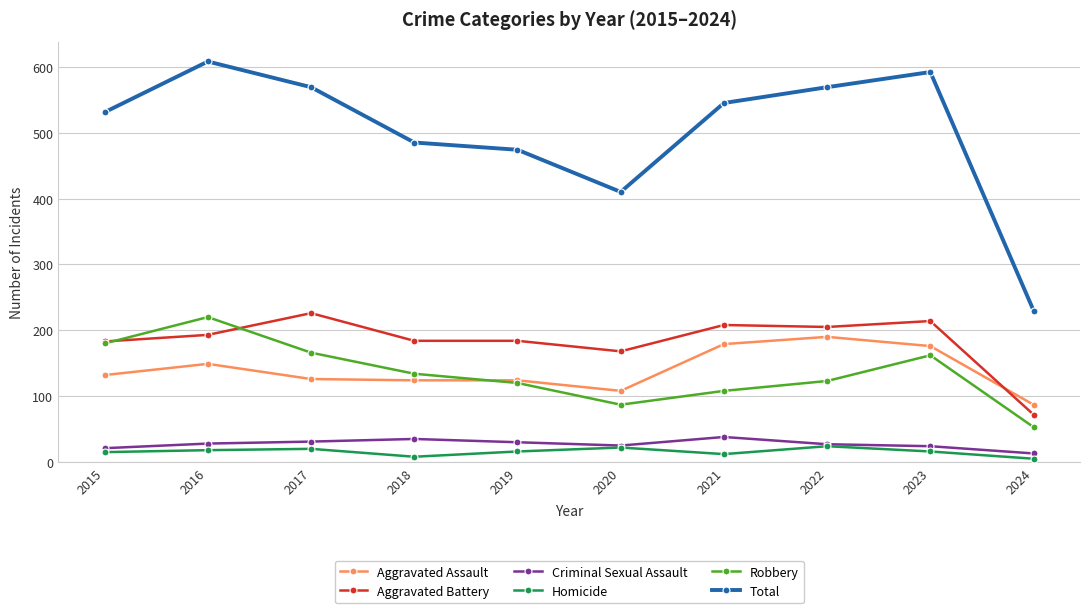

What is the minimum value shown in the chart?

5